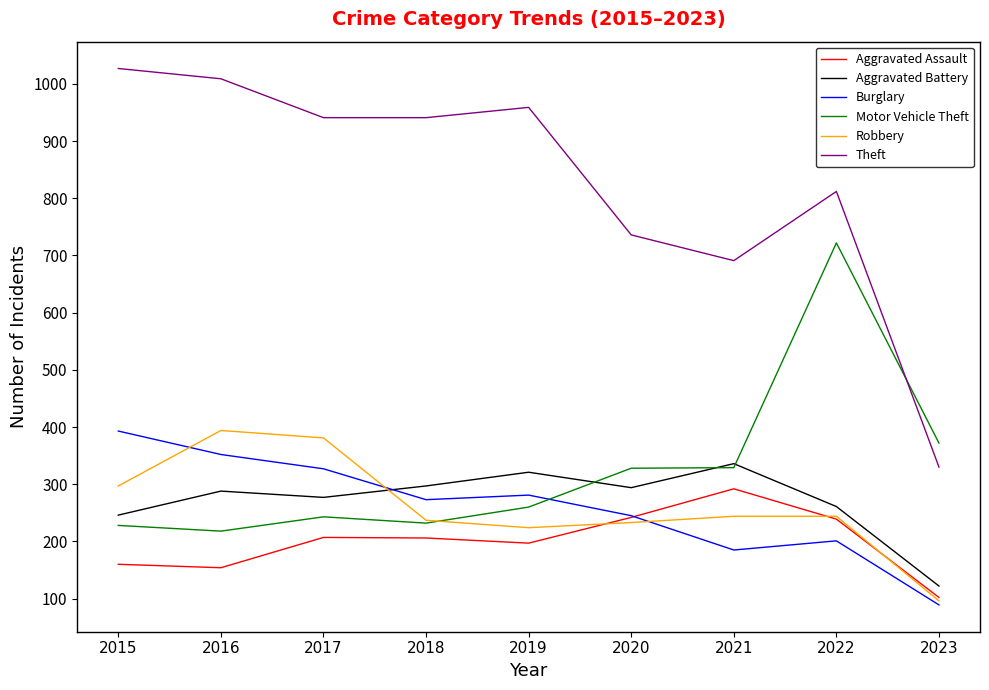

The Aggravated Battery series shows 321 at 2019. True or false?

True